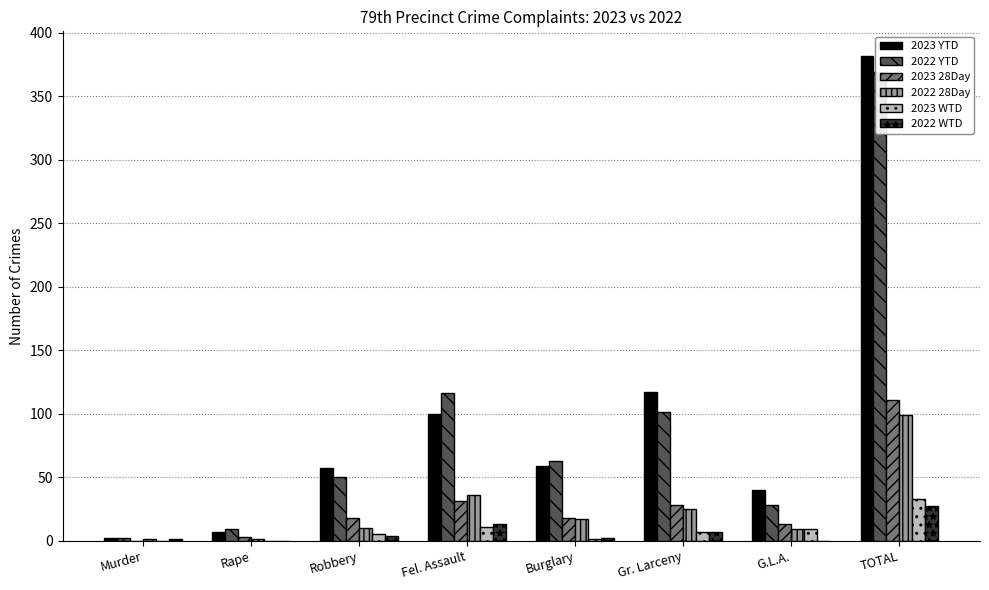

At which label does 2023 YTD first exceed 59?

Fel. Assault